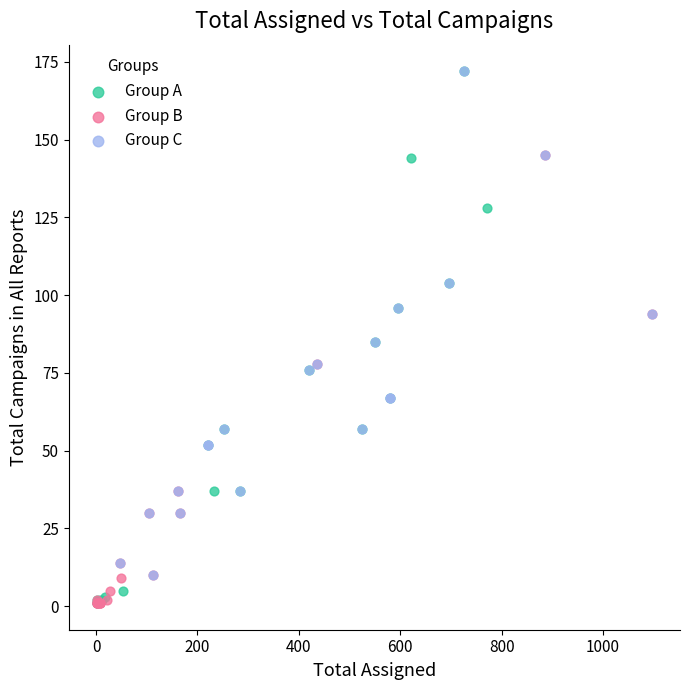

Which series has the widest spread of Y values?

Group A